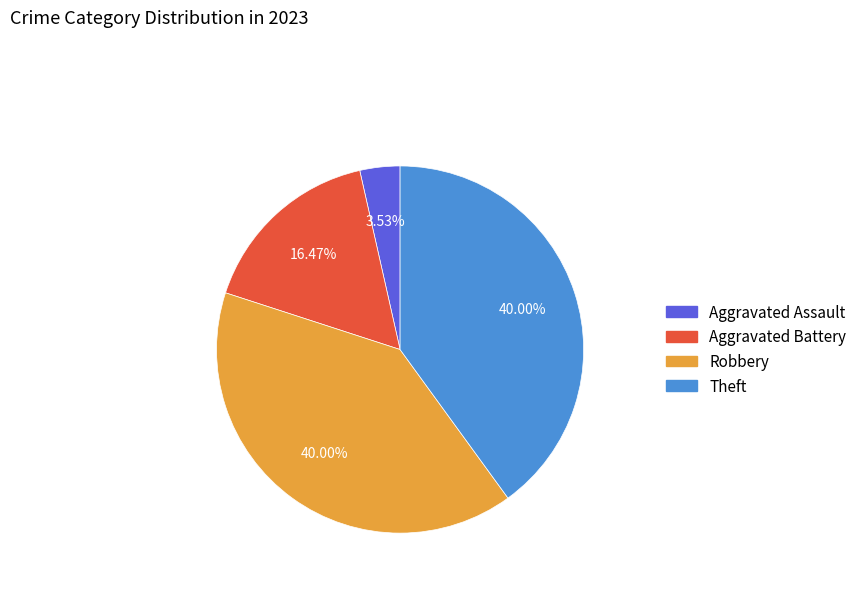

Is there a majority slice in this chart?

No